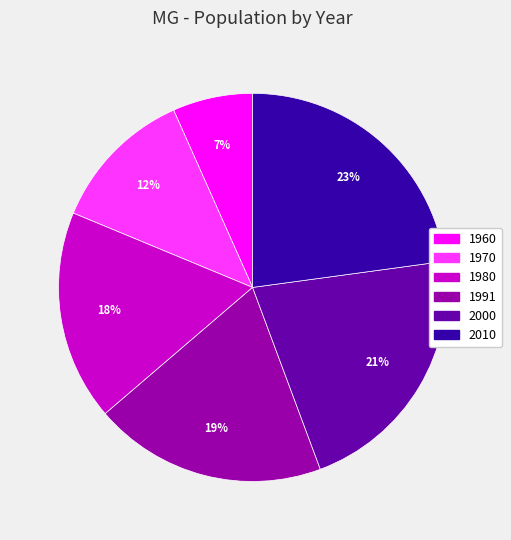

To the nearest percent, what is the difference between the 1991 and 1970 slice percentages?

7%